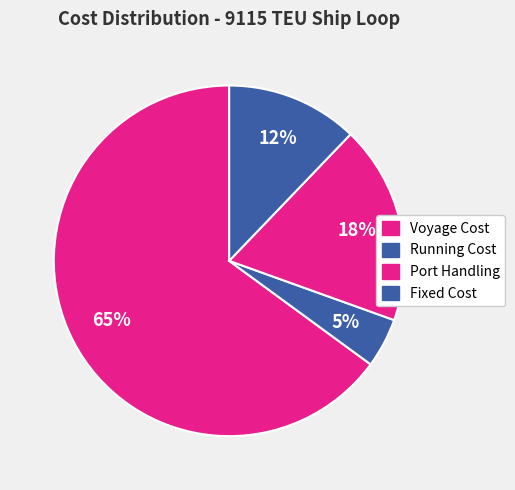

Count the number of slices in the pie.

4